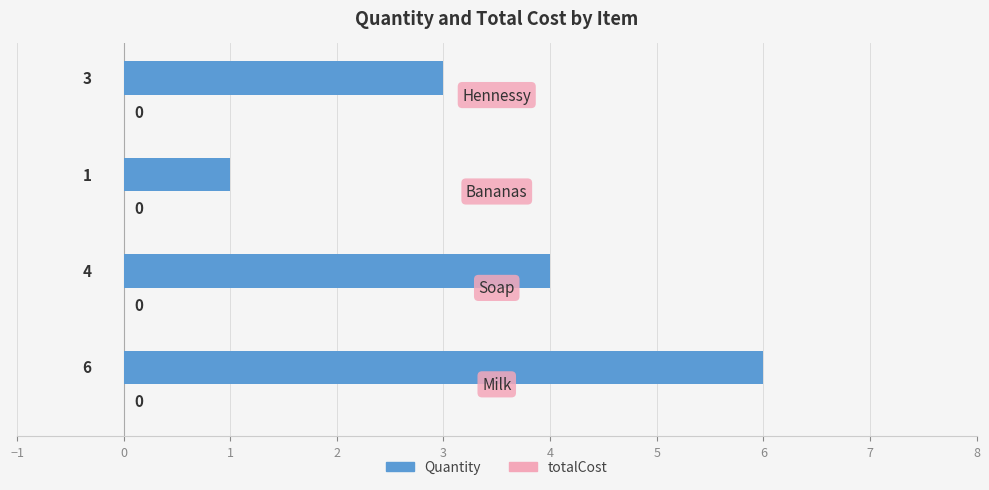

What is the difference between the maximum and minimum values?

5